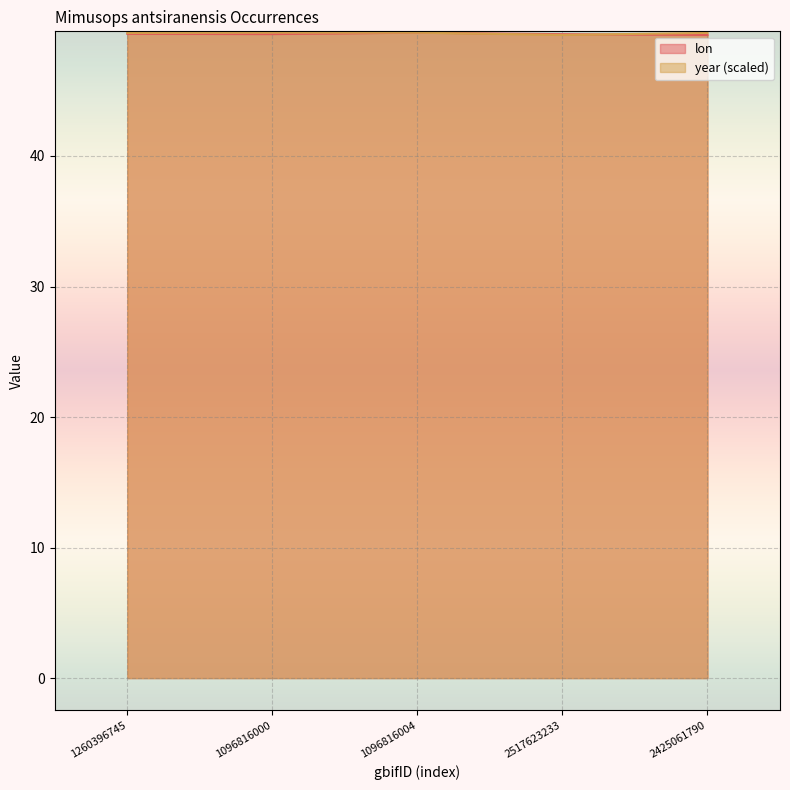

Count the number of categories in the chart.

5